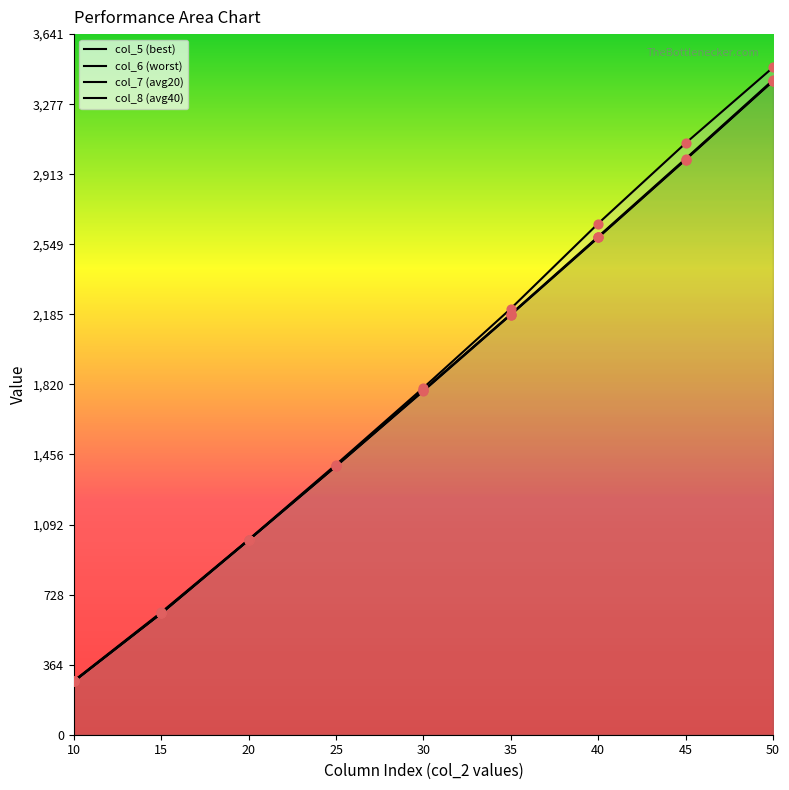

Is the value of col_5 (best) at 25 greater than the value of col_7 (avg20) at 10?

Yes